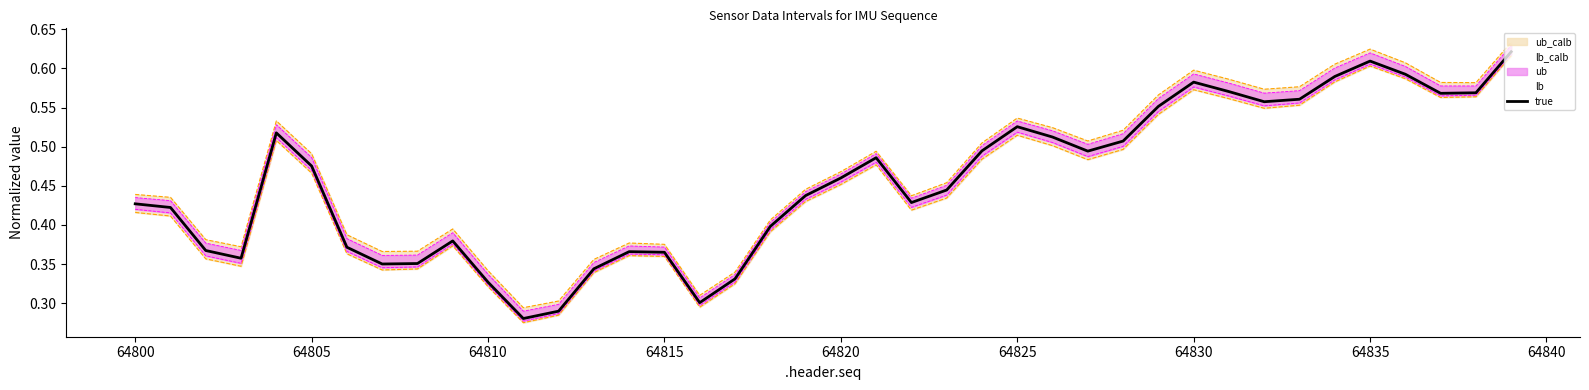

Is this an area chart (filled region under the line)?

No